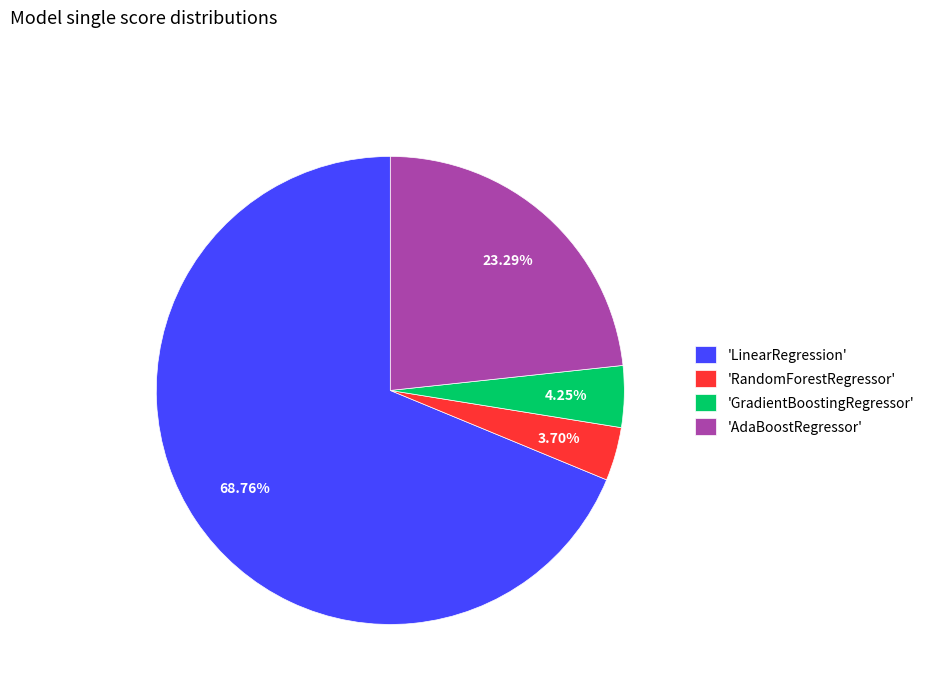

Does 'LinearRegression' represent more than half of the total?

Yes